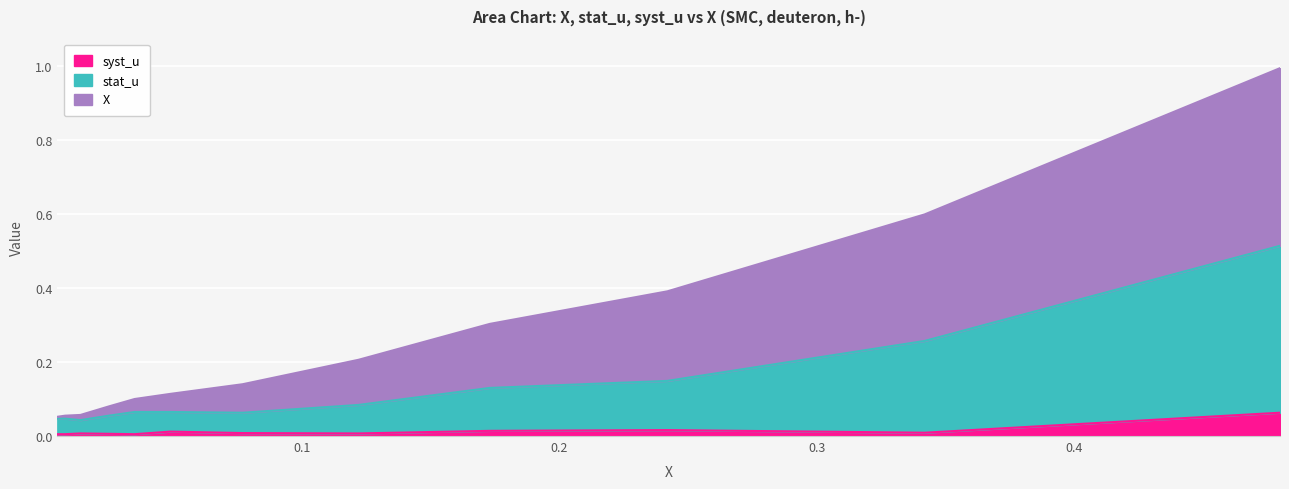

List the series in order of their overall mean, lowest first.

syst_u, stat_u, X